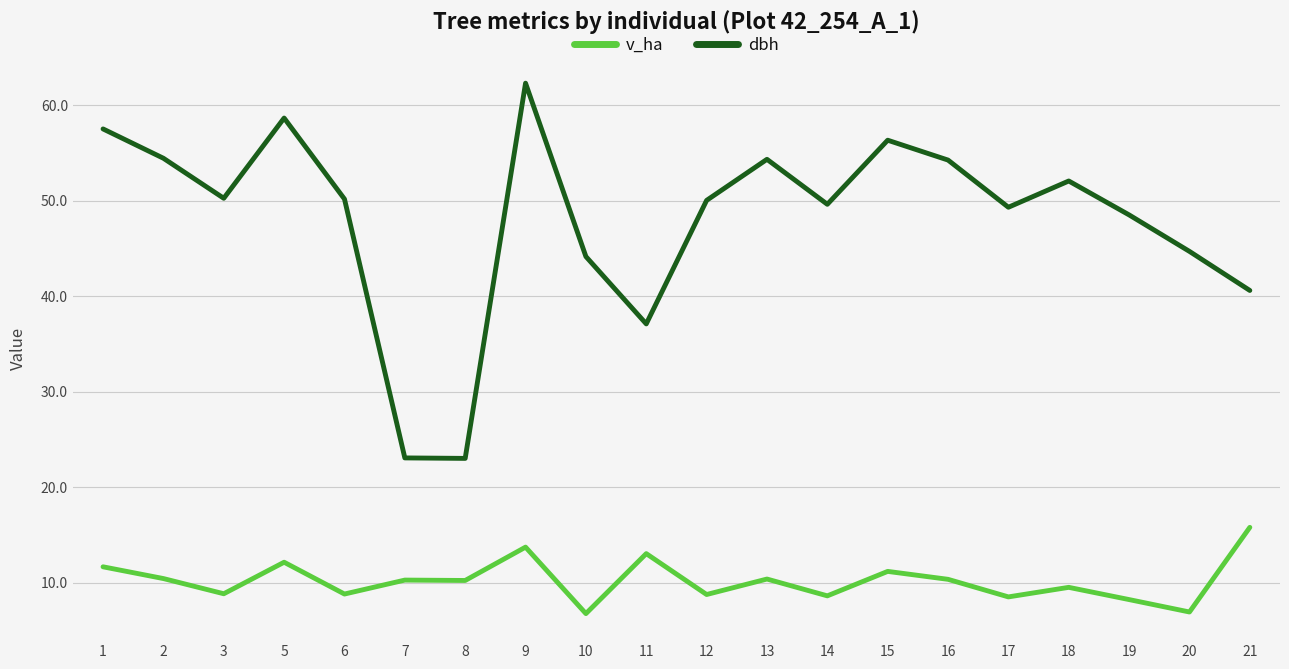

What is the sum of the dbh values at 12 and 5?

108.7